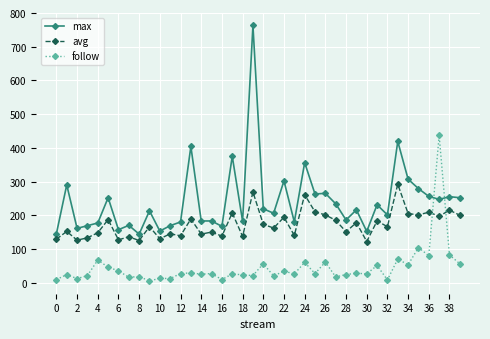

True or false: follow has more than 2 points higher than both neighbors.

True